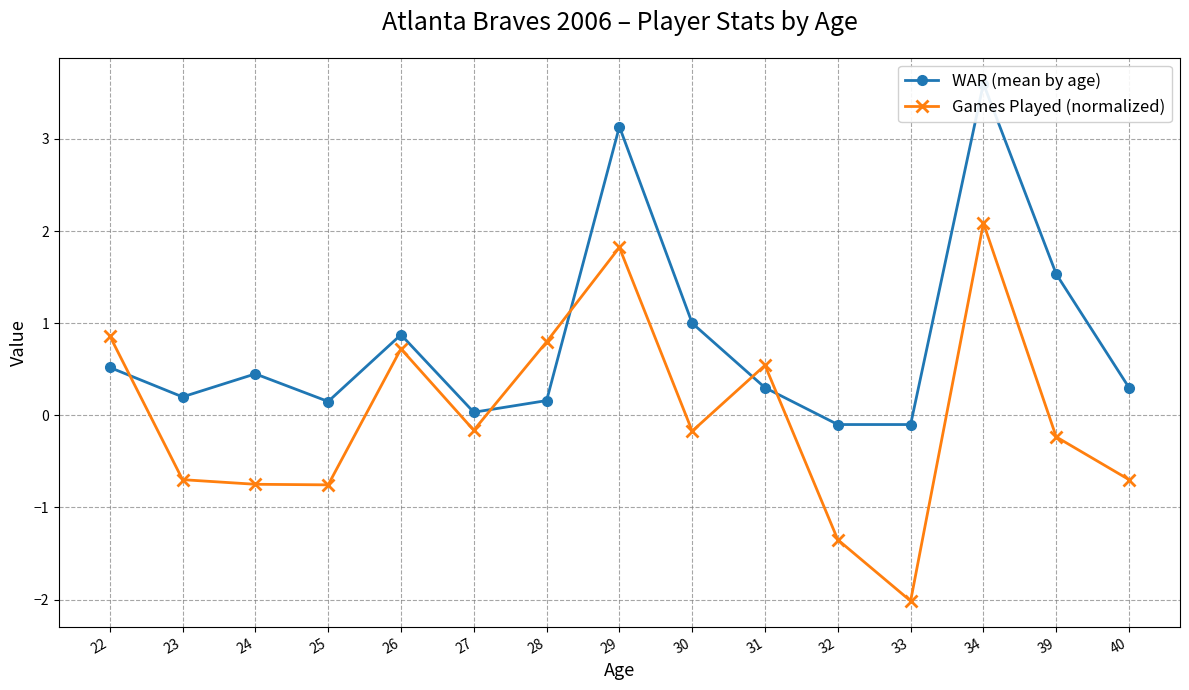

The Games Played (normalized) series shows 0.7 at 26. True or false?

True